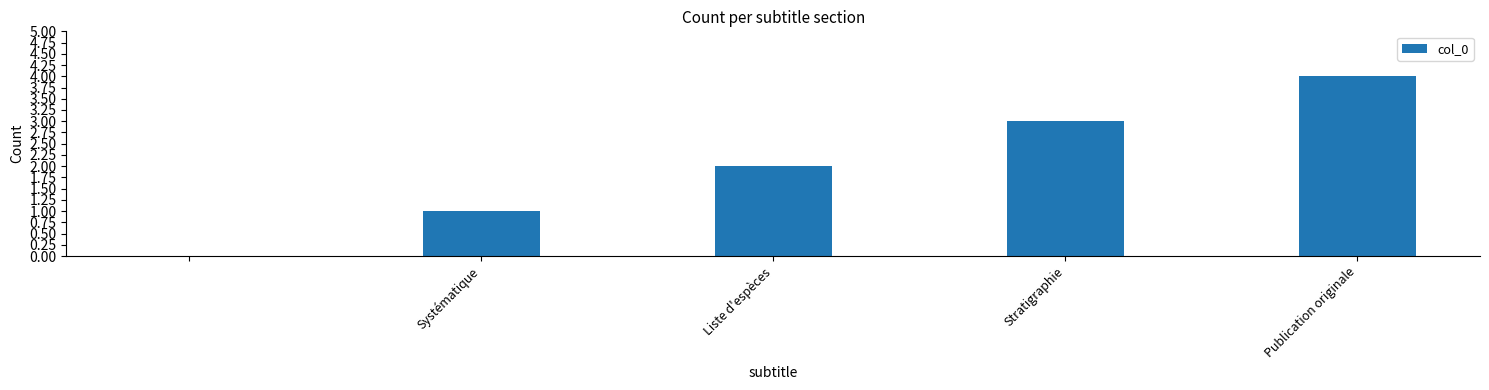

Reading left to right, transcribe all the data shown in this chart.

0	1	2	3	4